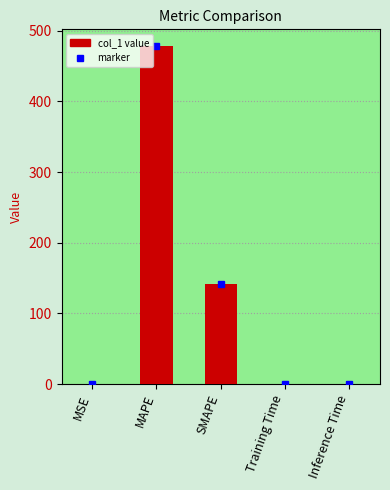

What is the change in value from MAPE to SMAPE?

-337.2